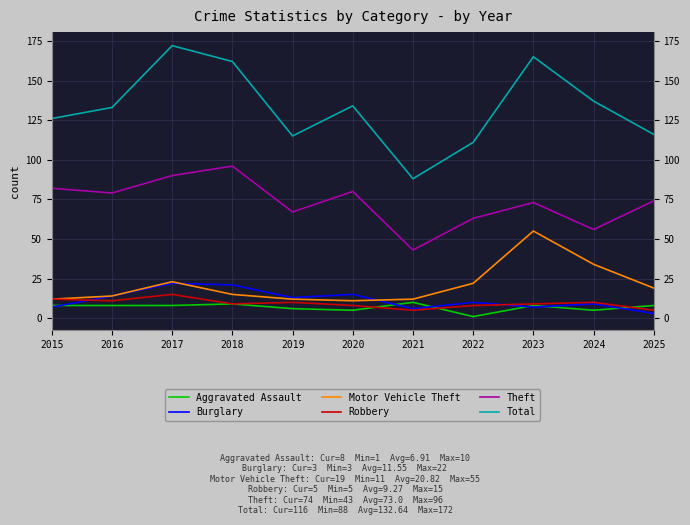

True or false: Total has more than 2 points higher than both neighbors.

True